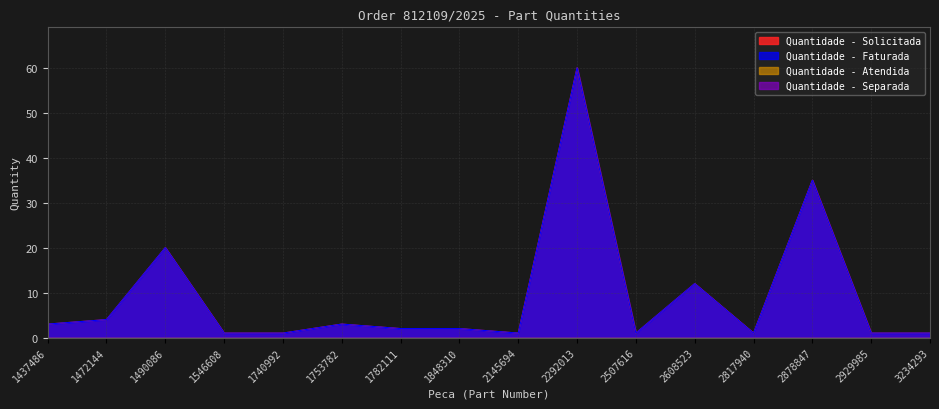

What is the difference between the maximum and minimum values in the Quantidade - Solicitada series?

59